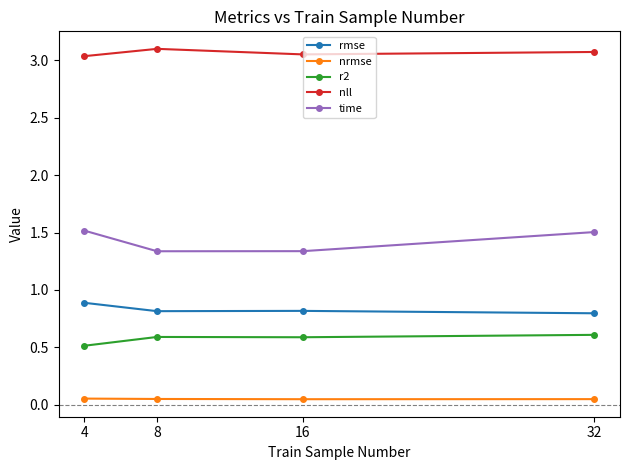

List the series in order of their peak value, highest first.

nll, time, rmse, r2, nrmse